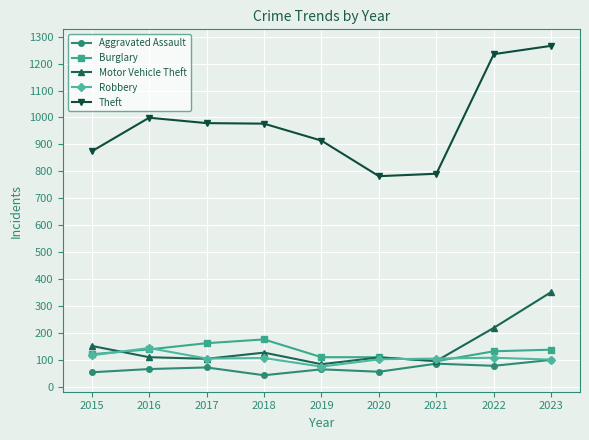

What is the spread (max minus min) of values at 2016?

933